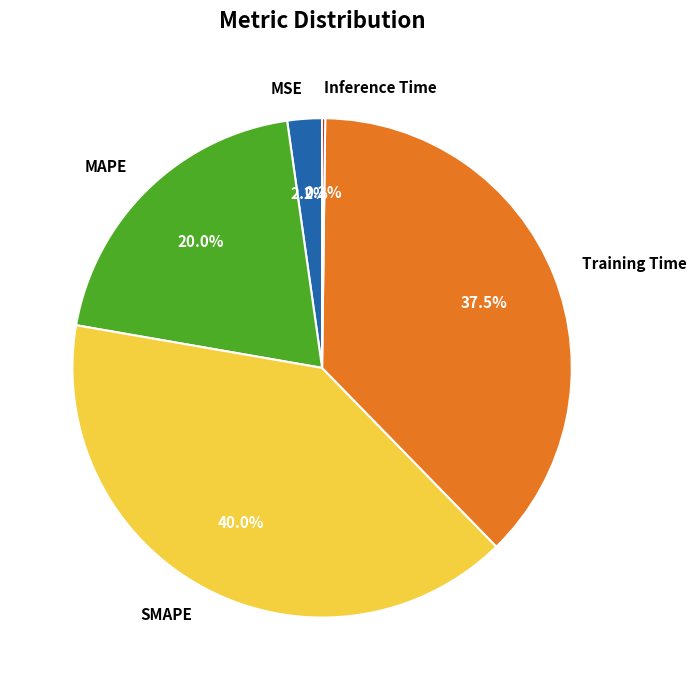

What portion of the pie excludes MSE?

97.8%